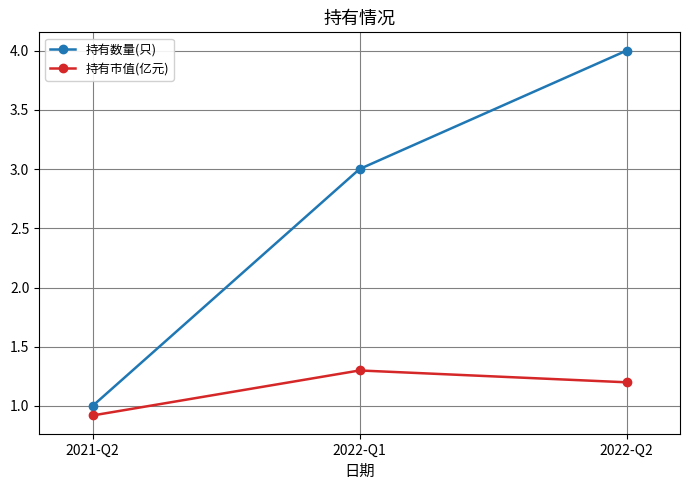

At how many categories does at least one series exceed 2?

2